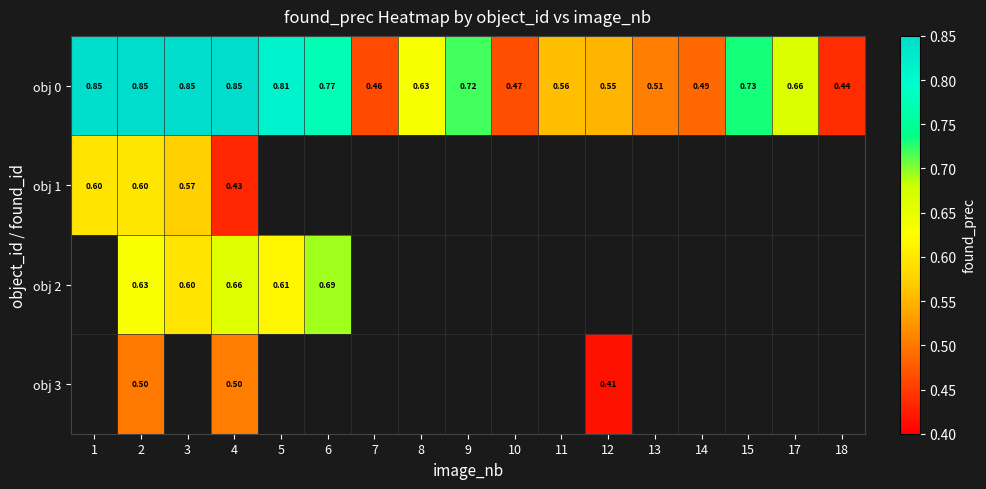

How many positive values does the obj 1 series have?

4